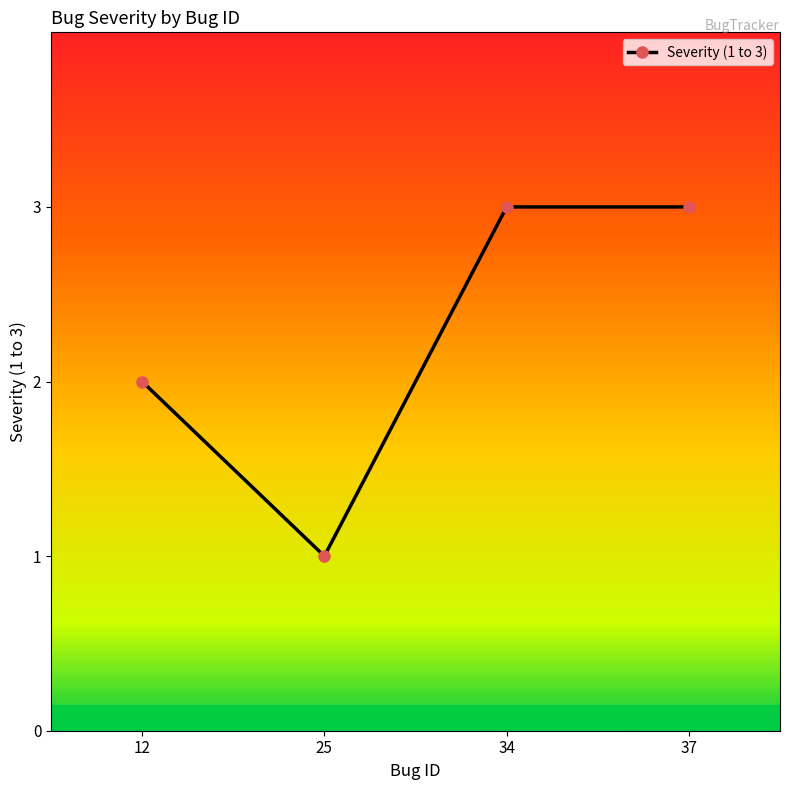

Is this an area chart (filled region under the line)?

No